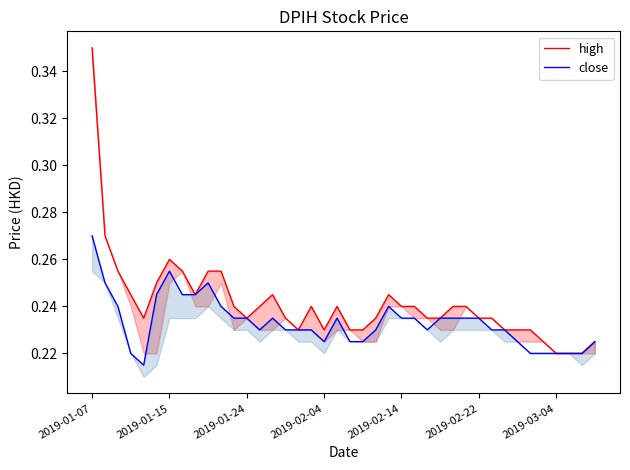

True or false: high and close intersect in this chart.

False